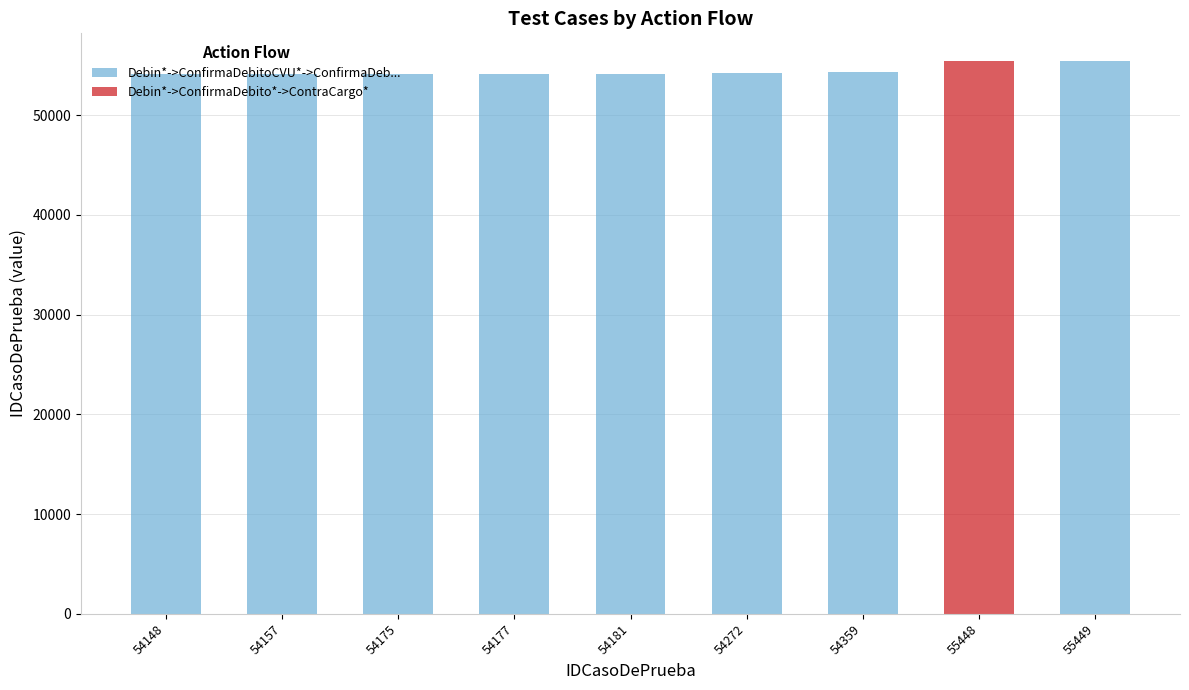

How many data points does each series have?

8